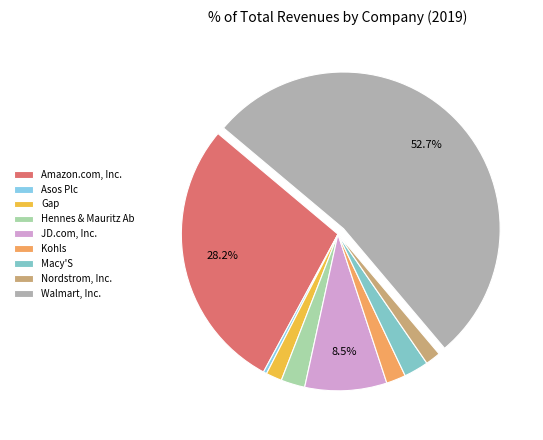

Count the number of slices in the pie.

9